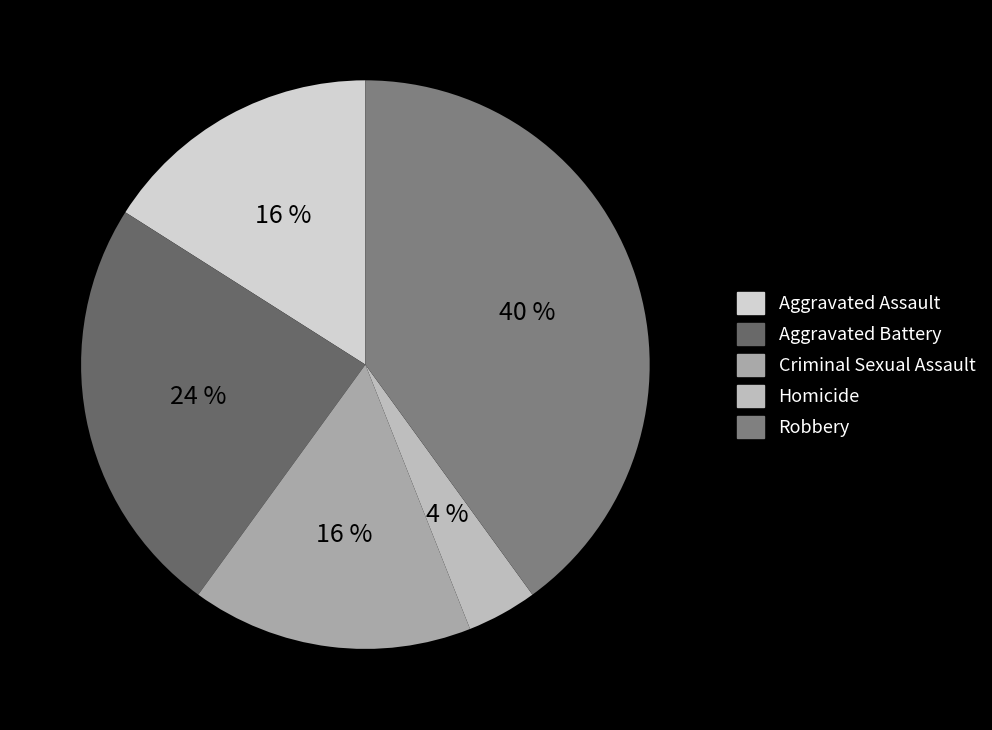

What percentage is NOT represented by Robbery?

60.0%